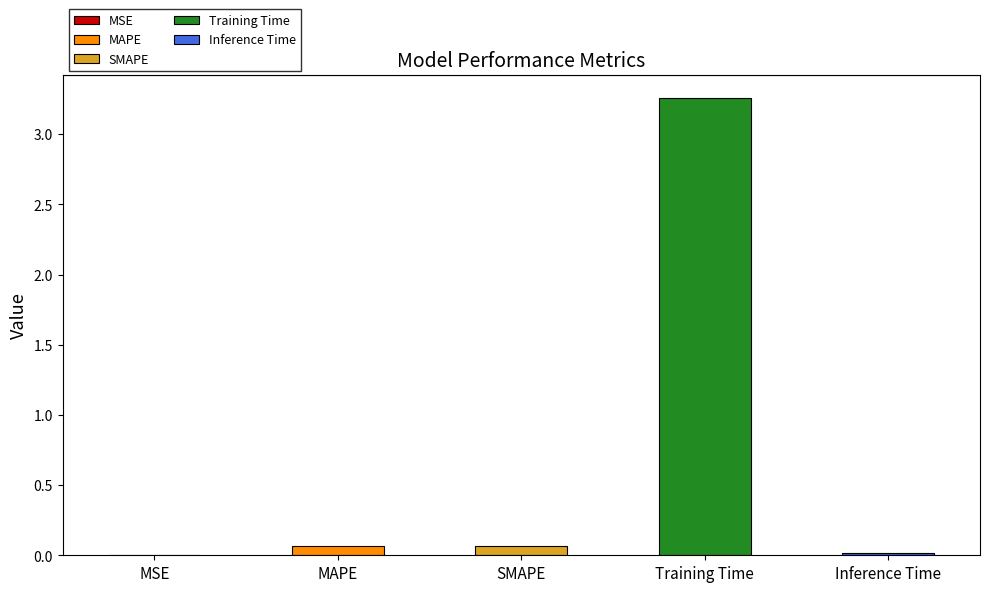

List the labels in order of value, smallest first.

MSE, Inference Time, SMAPE, MAPE, Training Time